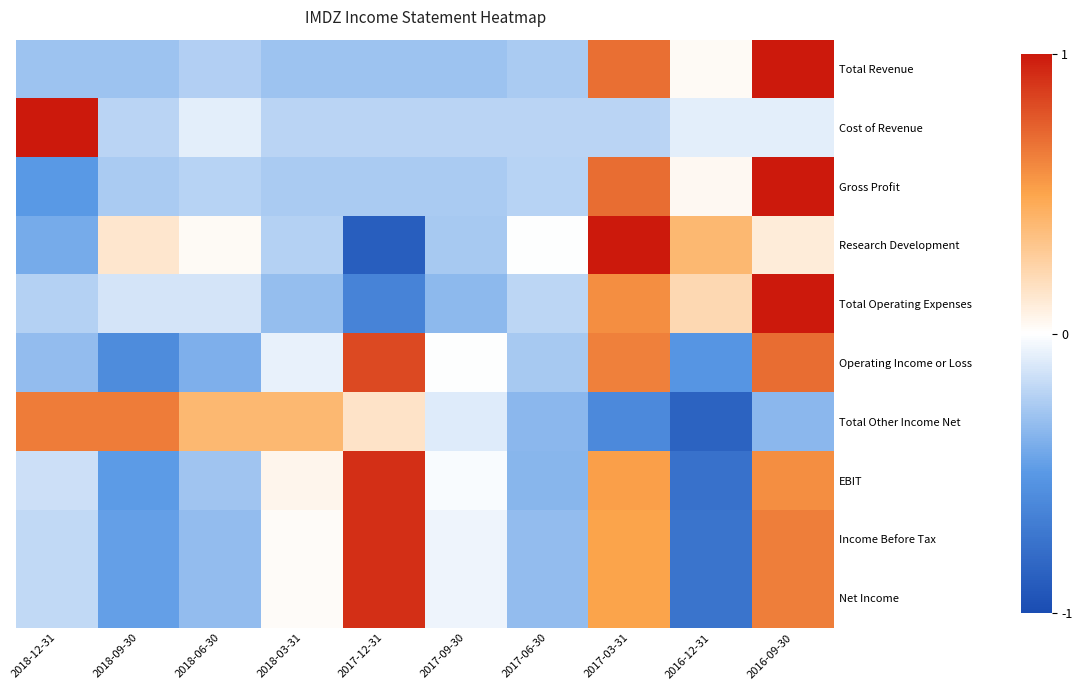

What is the total value across all series at 2018-03-31?

-0.9